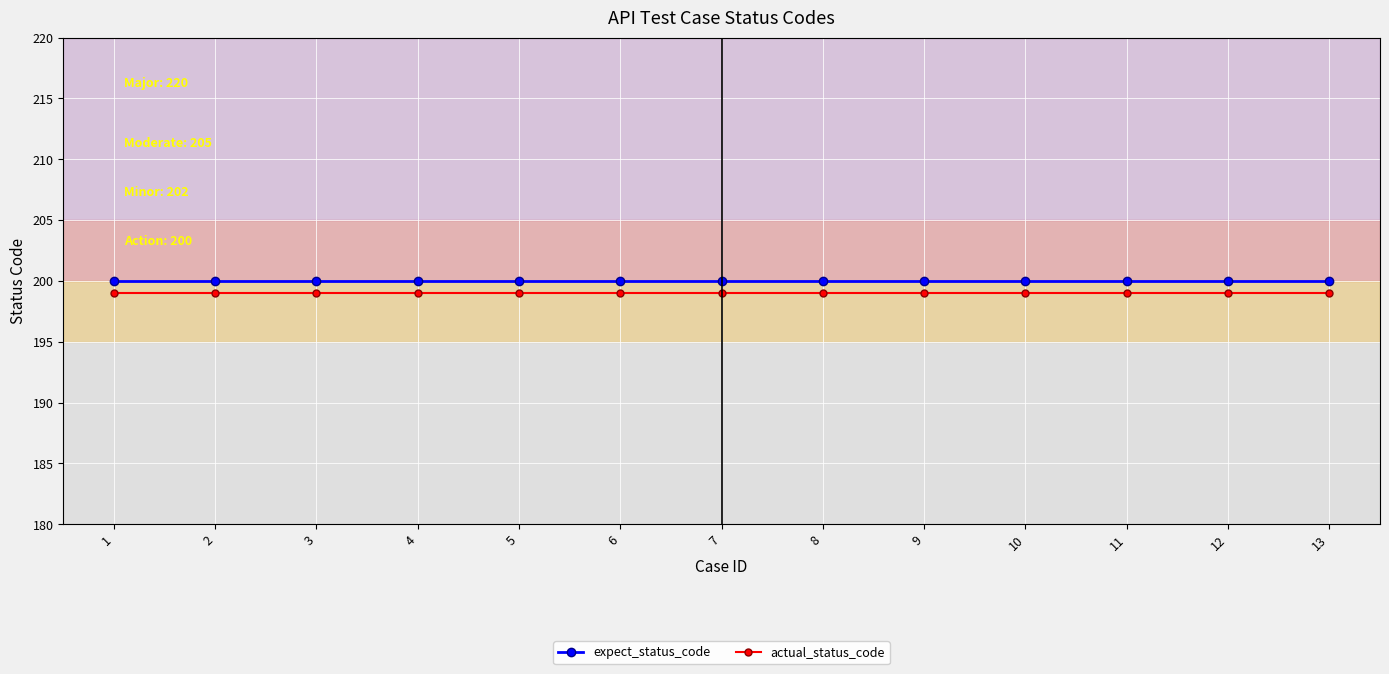

True or false: expect_status_code and actual_status_code intersect in this chart.

False